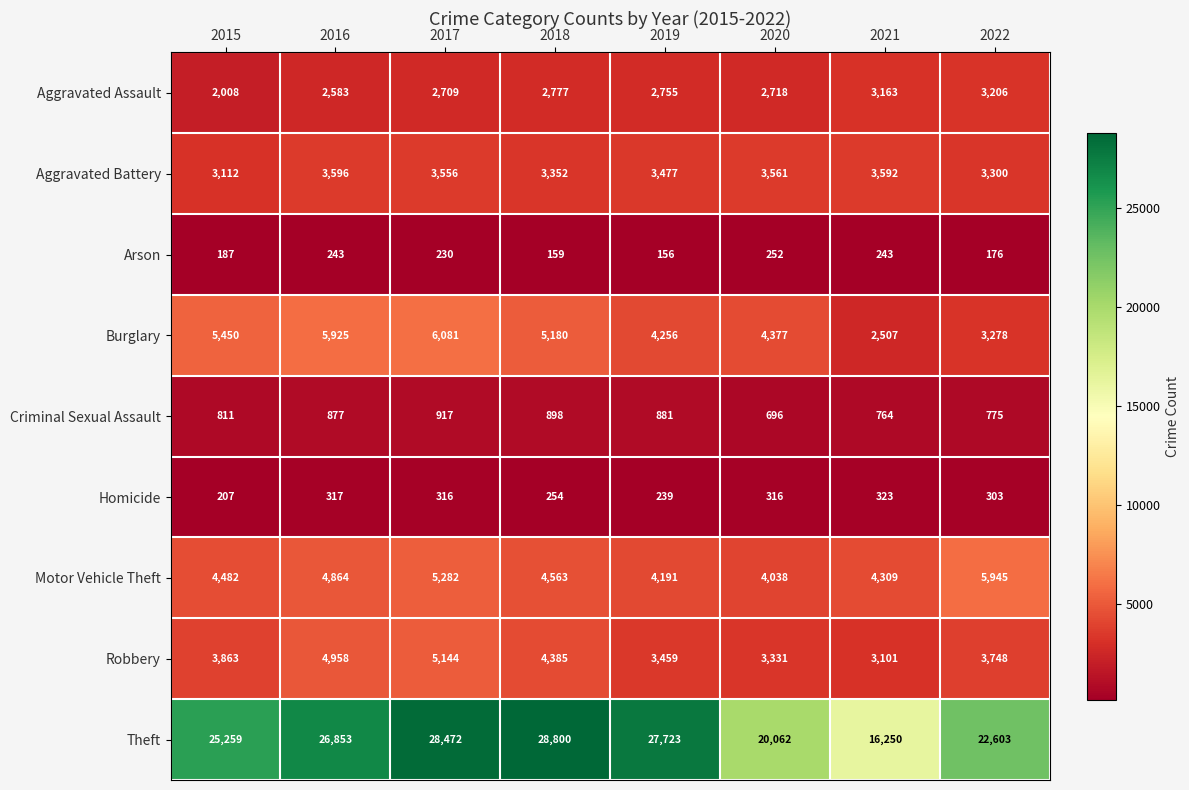

What is the greatest value displayed?

28800